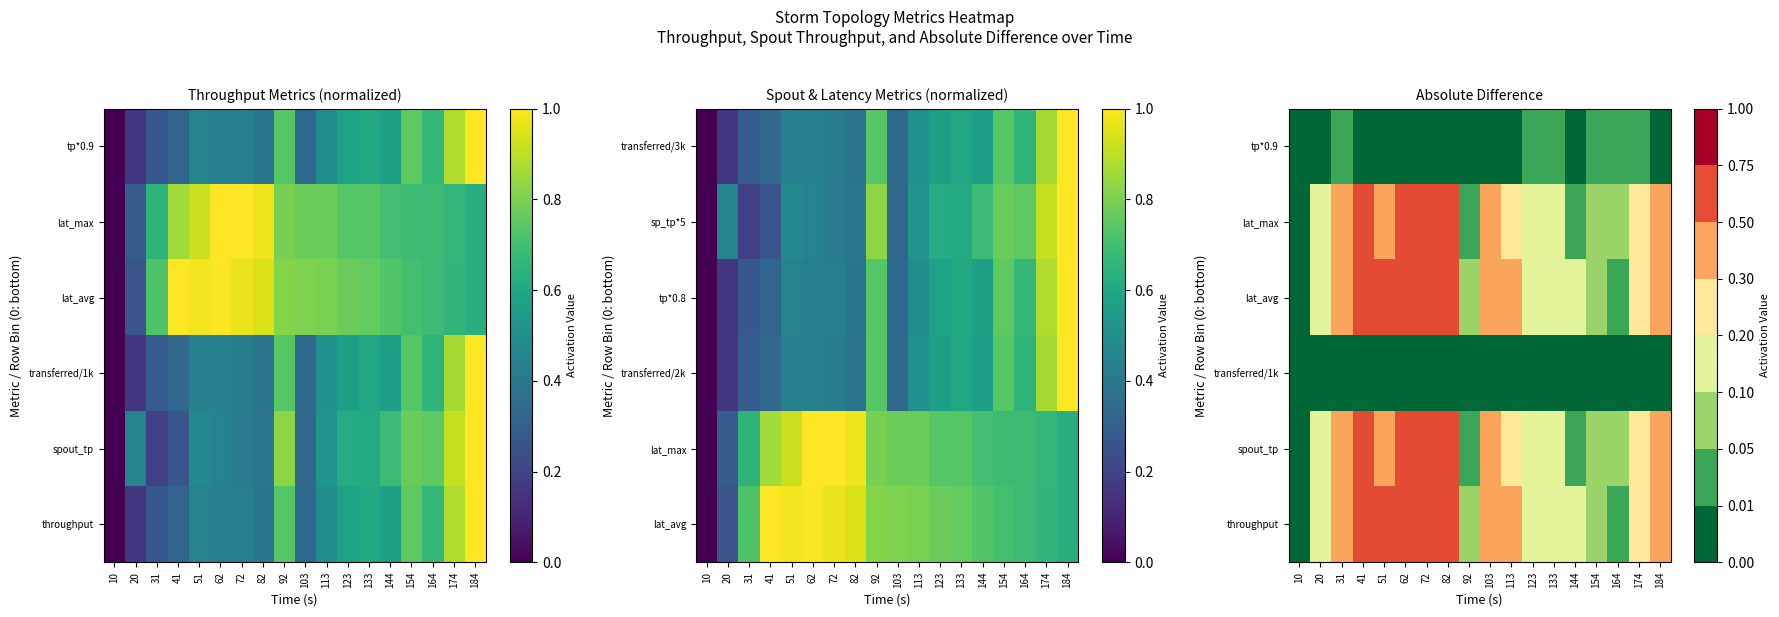

List the labels in order of lat_max value, smallest first.

10, 144, 92, 164, 154, 123, 133, 20, 113, 174, 184, 103, 51, 31, 62, 82, 72, 41